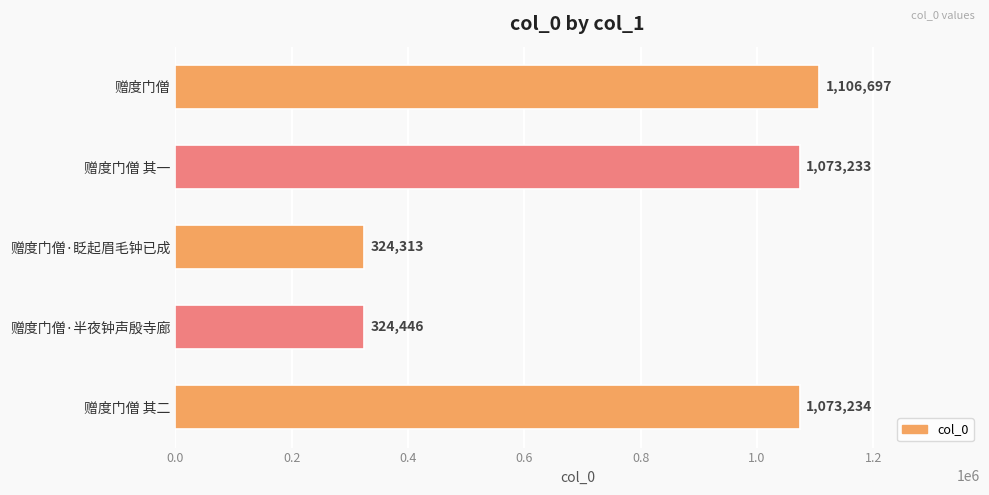

What position from the bottom is 赠度门僧 其二?

1